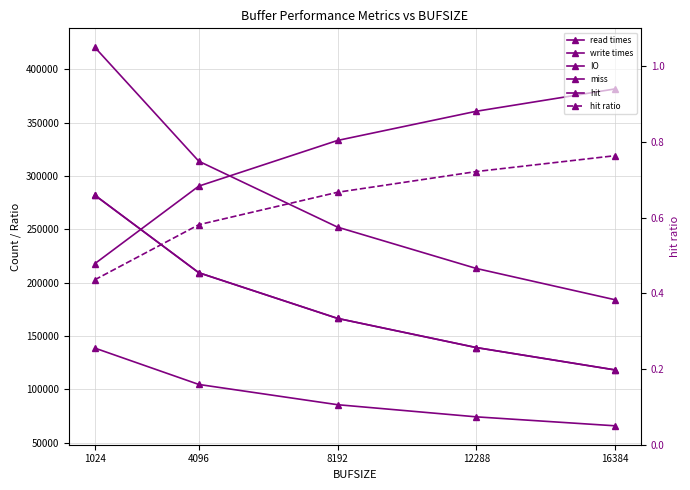

Reading right to left, what are all the values shown in this chart?

read times: 16384=118231.0	12288=139187.0	8192=166555.0	4096=209370.0	1024=282141.0
write times: 16384=65812.0	12288=74210.0	8192=85599.0	4096=104583.0	1024=138715.0
IO: 16384=184043.0	12288=213397.0	8192=252154.0	4096=313953.0	1024=420856.0
miss: 16384=118231.0	12288=139187.0	8192=166555.0	4096=209370.0	1024=282141.0
hit: 16384=381769.0	12288=360813.0	8192=333445.0	4096=290630.0	1024=217859.0
hit ratio: 16384=0.8	12288=0.7	8192=0.7	4096=0.6	1024=0.4